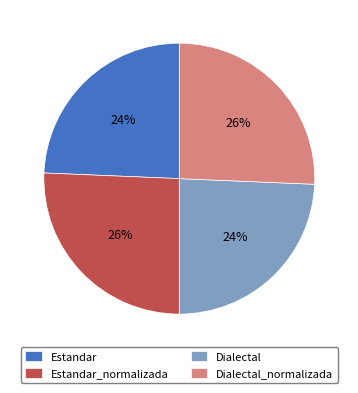

How many slices are in this pie chart?

4